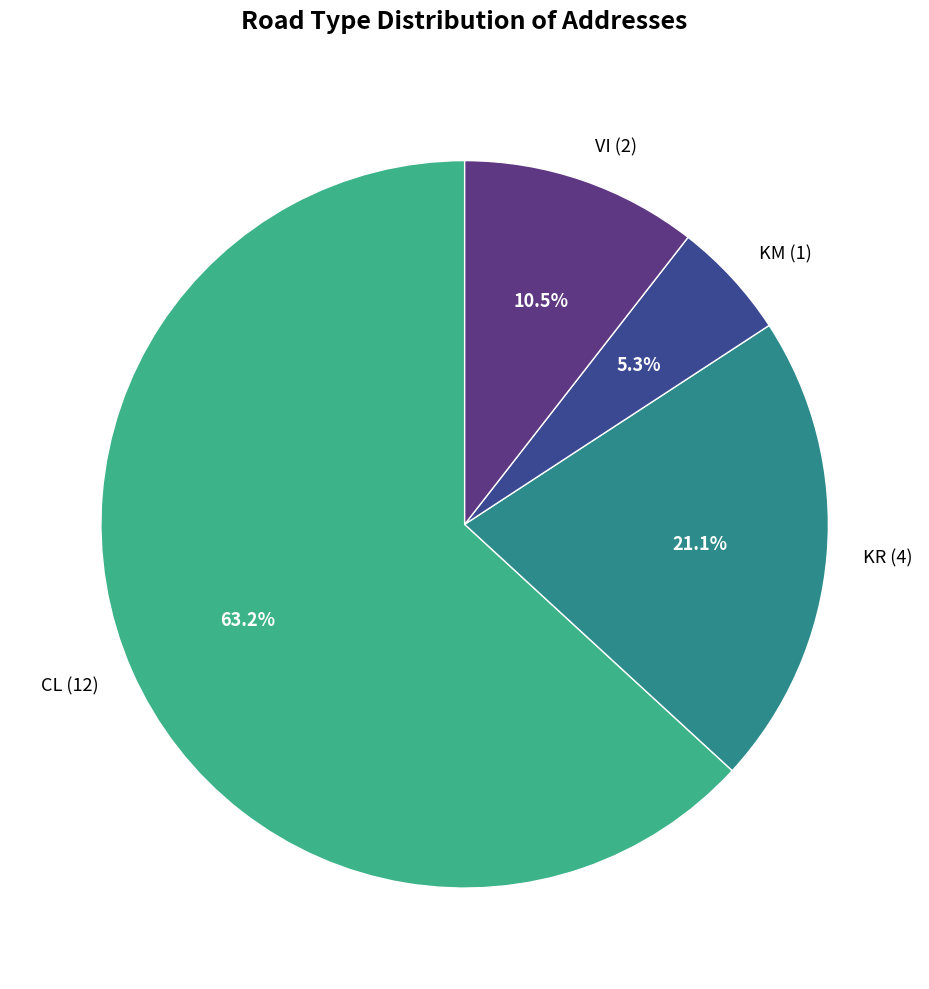

Rank the categories by value from highest to lowest.

CL (12), KR (4), VI (2), KM (1)